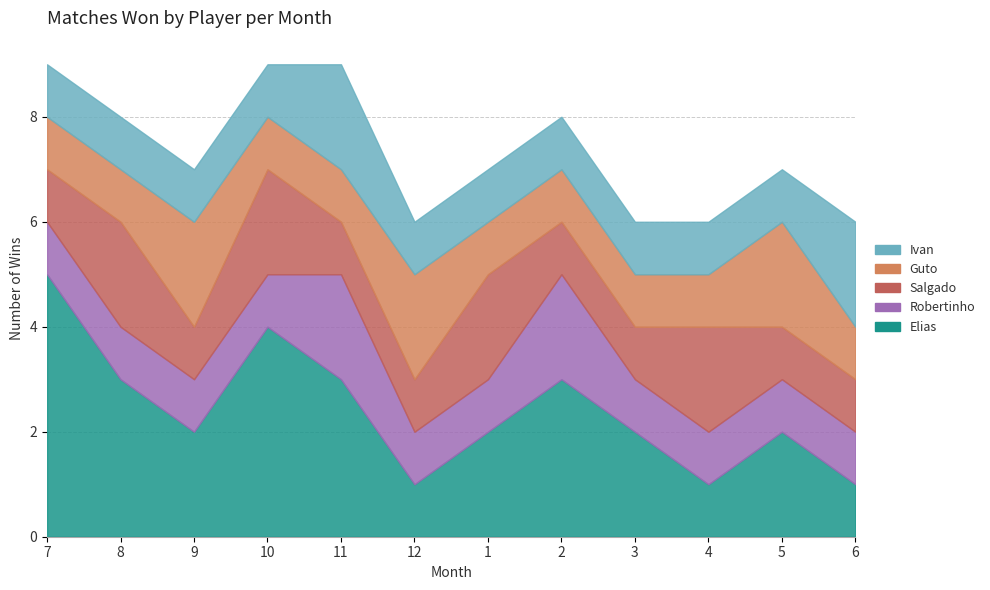

True or false: Elias has a value of 0 at 12.

False